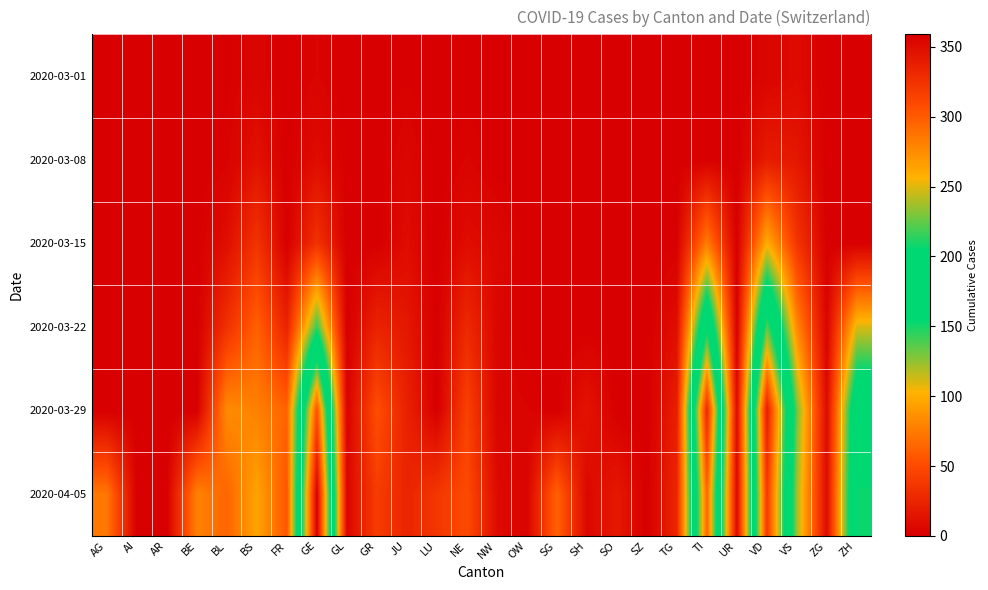

Which has a higher value, LU or BS?

BS